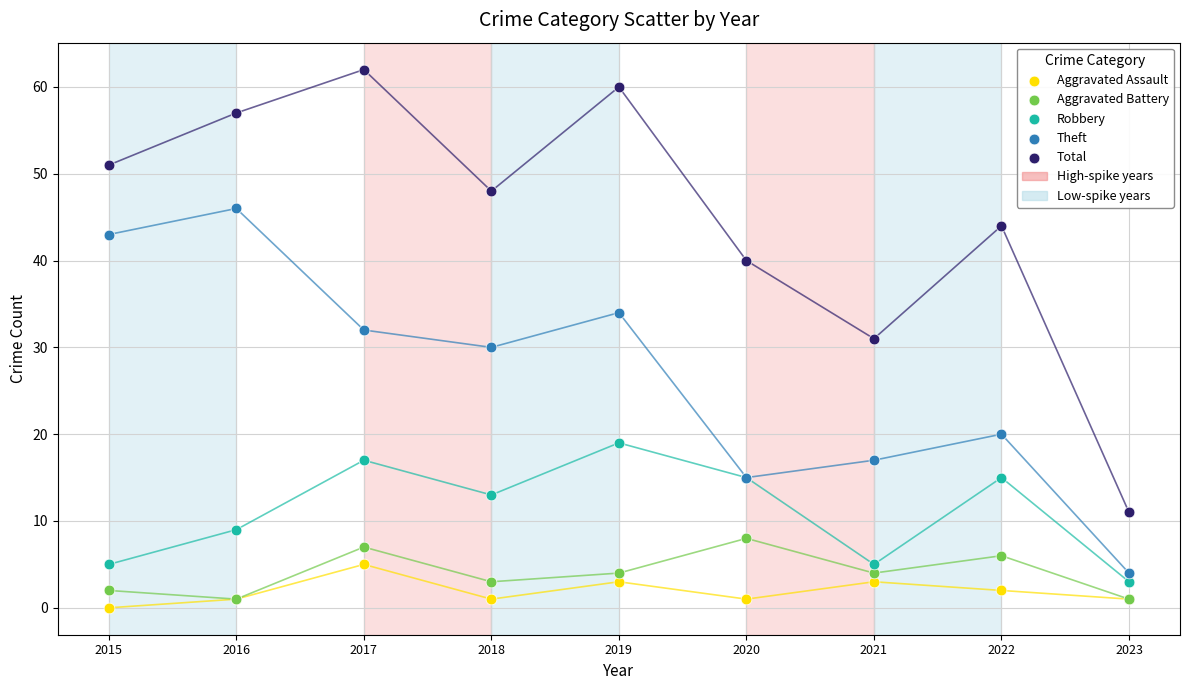

Which series contains the highest Y value?

Total